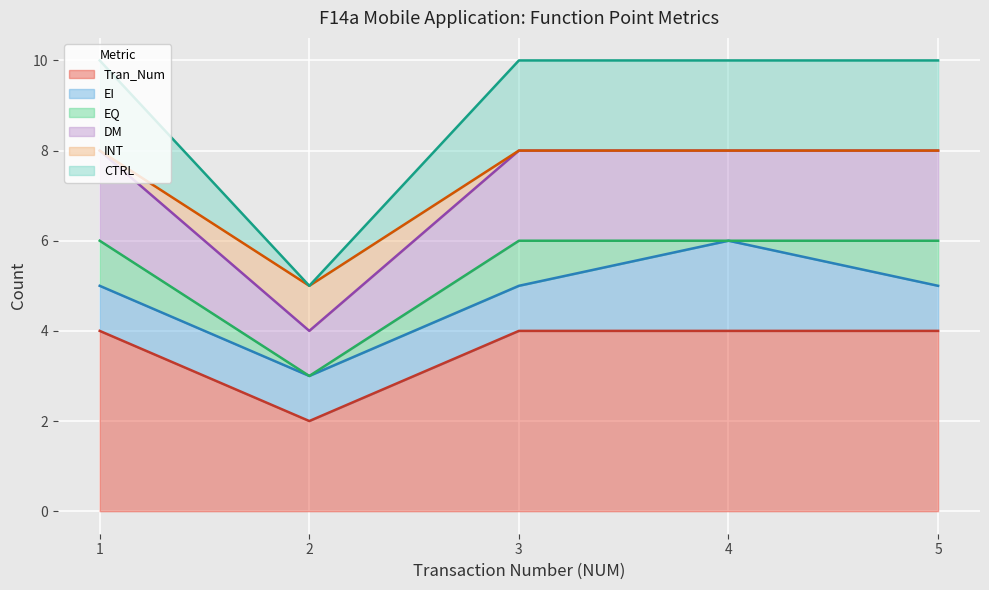

Is it true that Tran_Num equals 4 at 5?

True